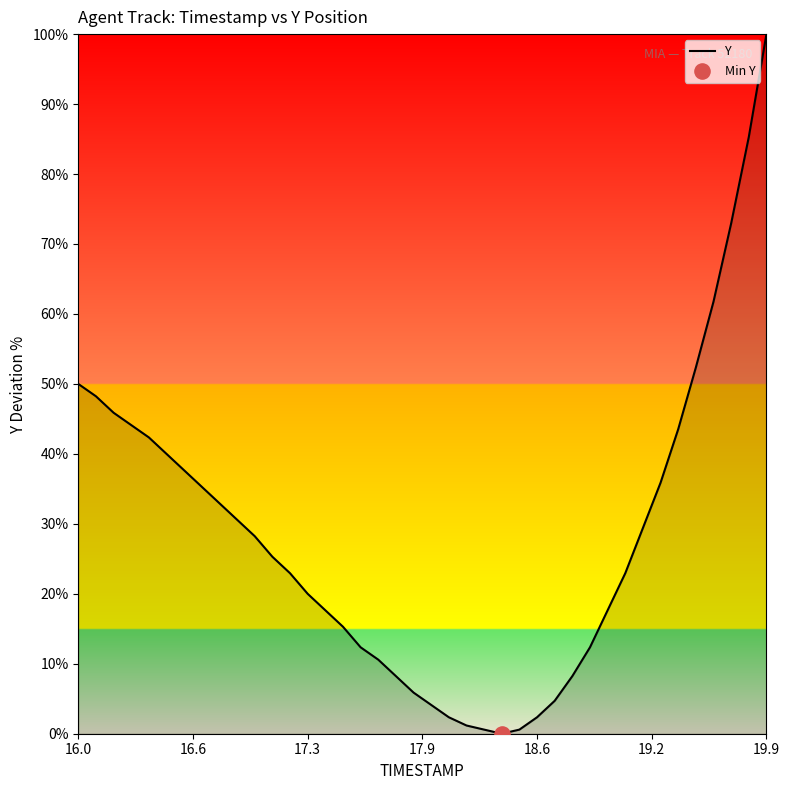

What is the difference between the maximum and minimum values?

100.0